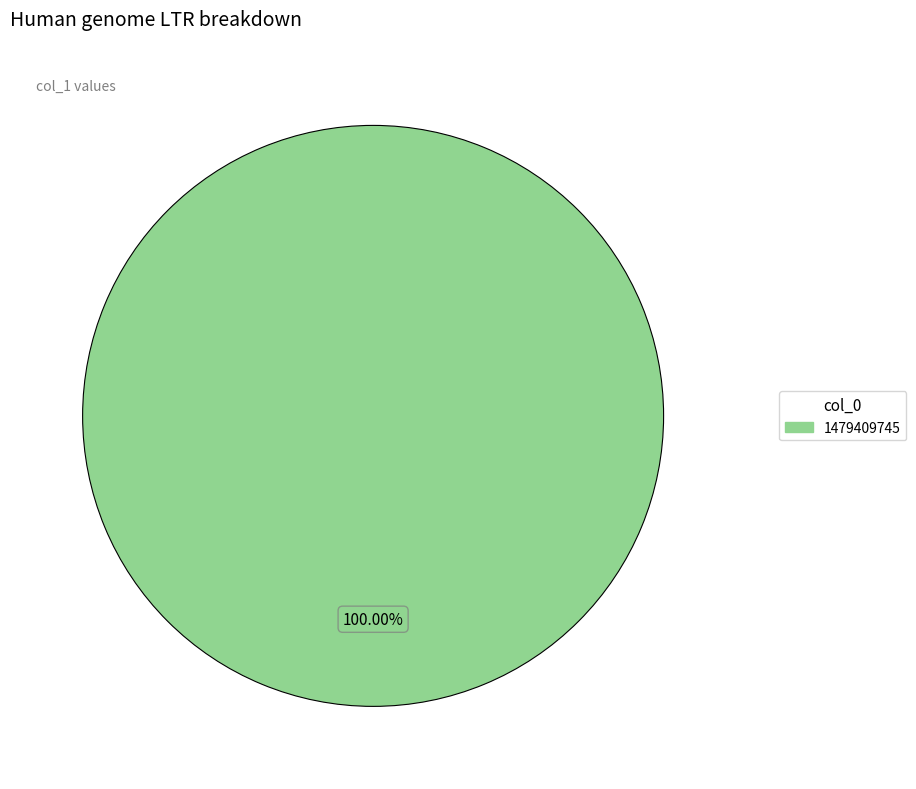

Is there any slice that represents more than half of the pie?

Yes